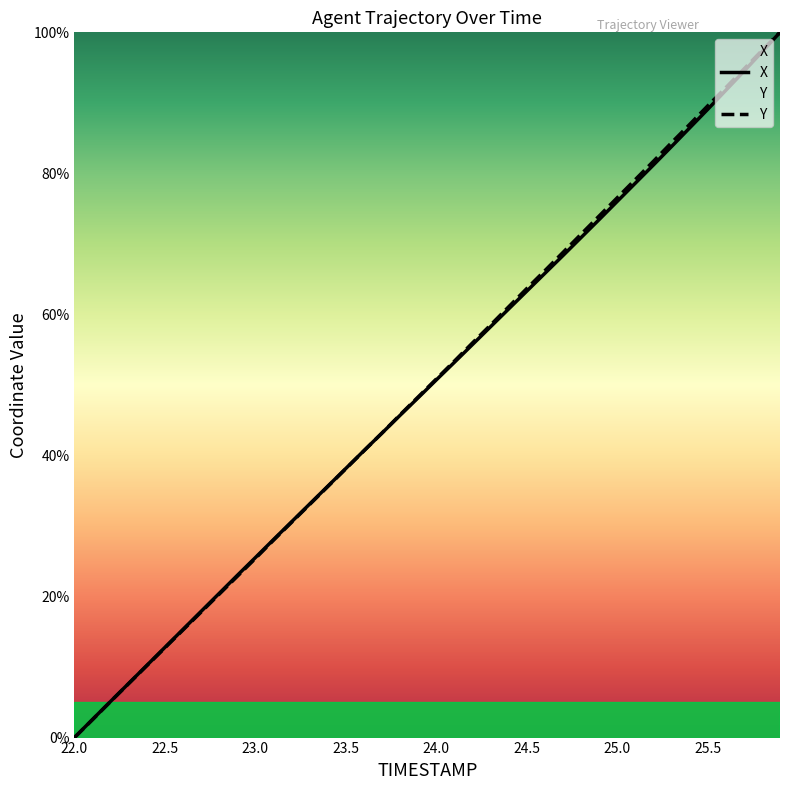

Reading left to right, what are all the values shown in this chart?

X: 0.0	2.6	5.1	7.7	10.2	12.8	15.3	17.9	20.4	23.0	25.5	28.1	30.6	33.1	35.6	38.2	40.7	43.2	45.7	48.2	50.7	53.2	55.7	58.2	60.8	63.3	65.8	68.3	70.9	73.4	76.0	78.6	81.2	83.8	86.4	89.1	91.8	94.5	97.2	100.0
Y: 0.0	2.5	5.1	7.7	10.2	12.7	15.3	17.8	20.3	22.9	25.4	28.0	30.5	33.0	35.6	38.1	40.6	43.2	45.8	48.3	50.8	53.4	56.0	58.5	61.1	63.7	66.2	68.8	71.4	73.9	76.5	79.1	81.7	84.3	86.9	89.6	92.1	94.8	97.4	100.0